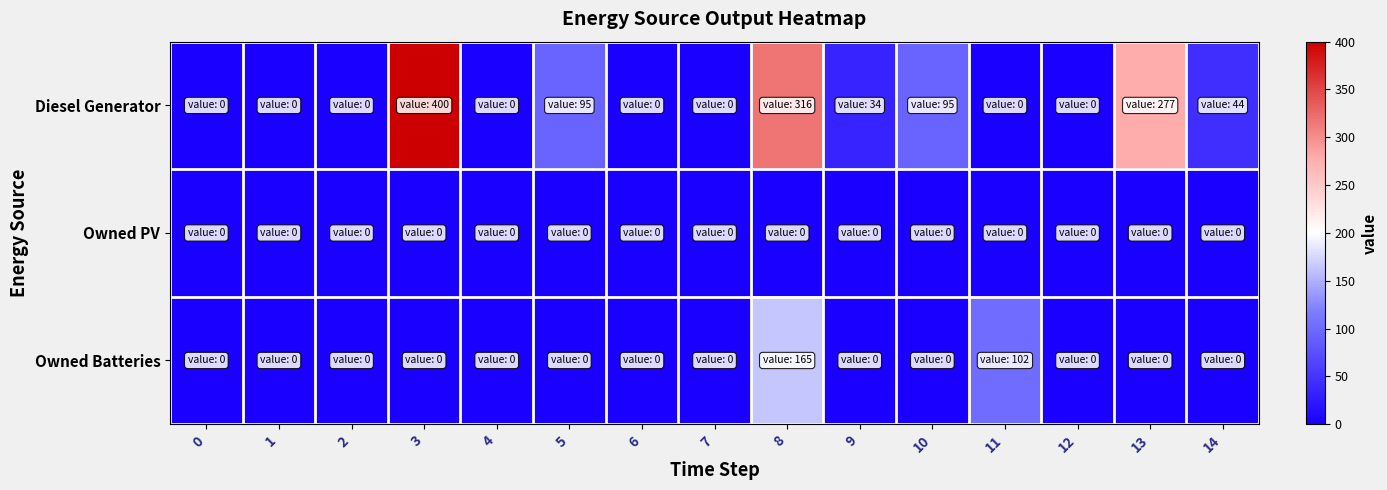

What is the maximum value shown in the chart?

400